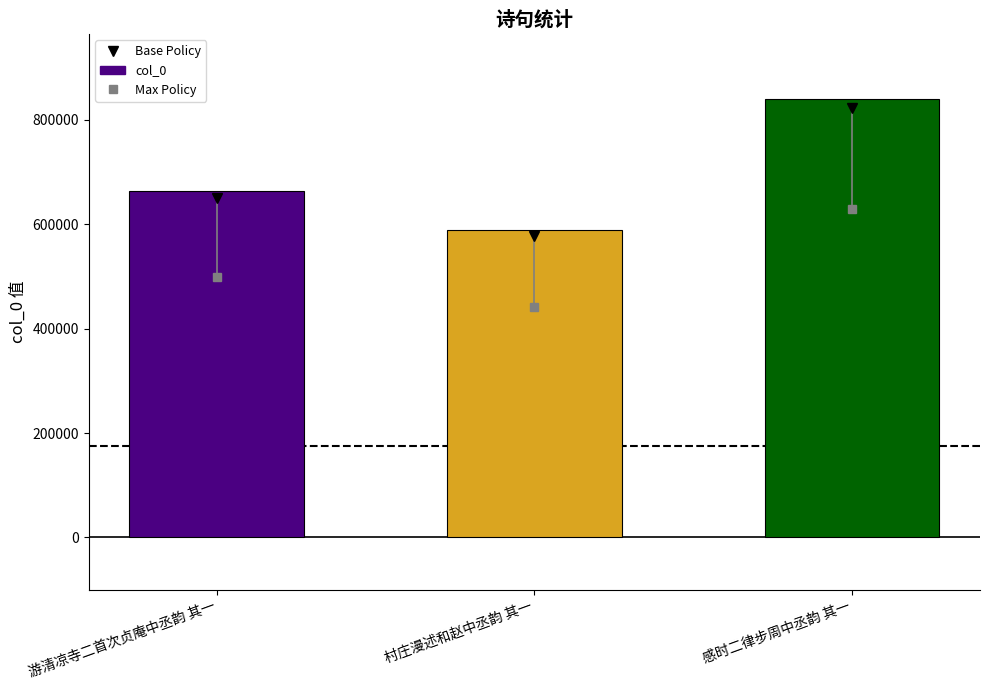

What is the difference between the values at 村庄漫述和赵中丞韵 其一 and 感时二律步周中丞韵 其一?

250179